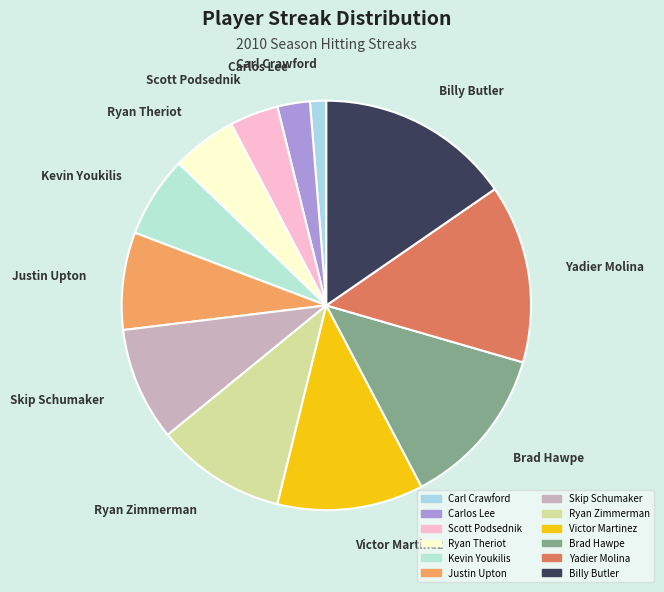

Which category has the biggest portion of the pie?

Billy Butler